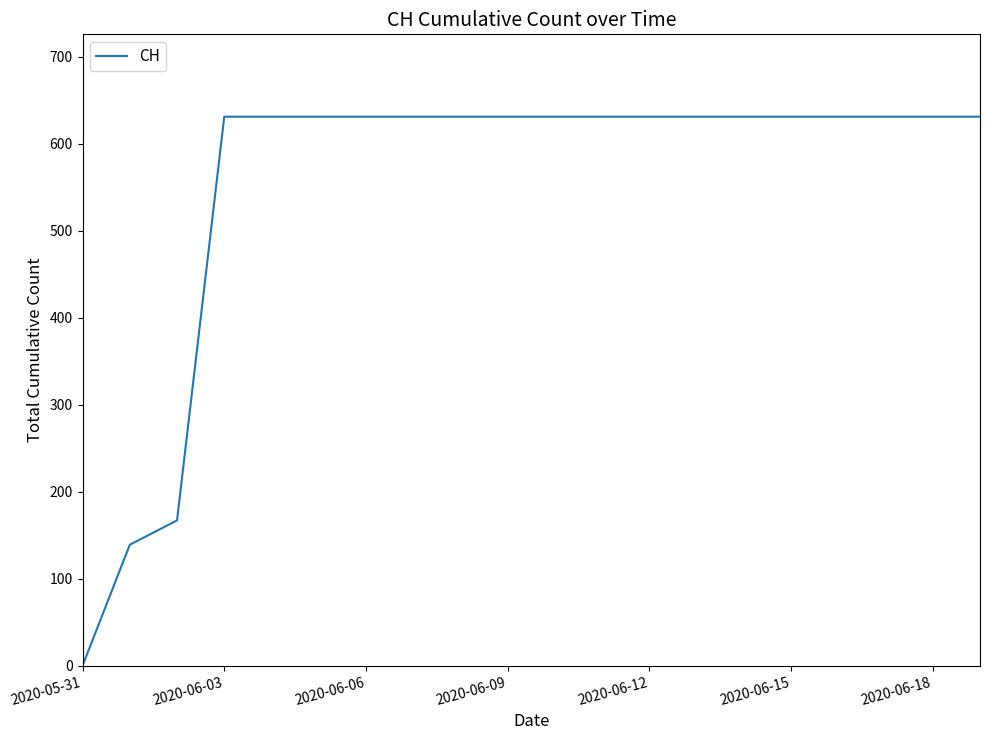

What is the difference between the maximum and minimum values?

631